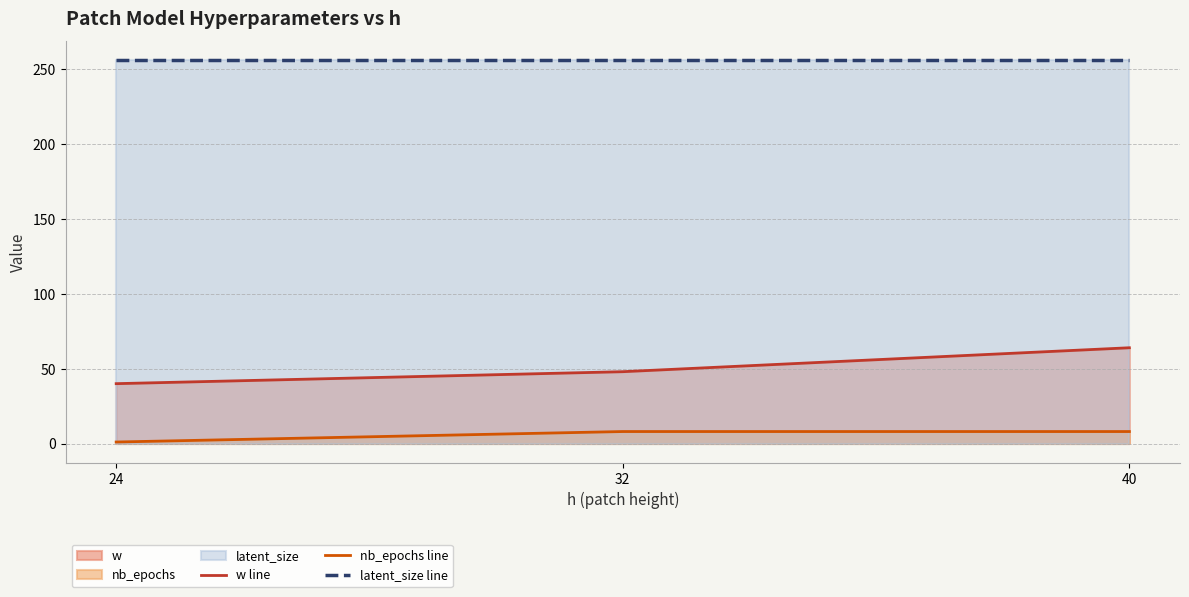

Reading right to left, list all the values displayed in this chart.

w line: 64	48	40
nb_epochs line: 8	8	1
latent_size line: 256	256	256